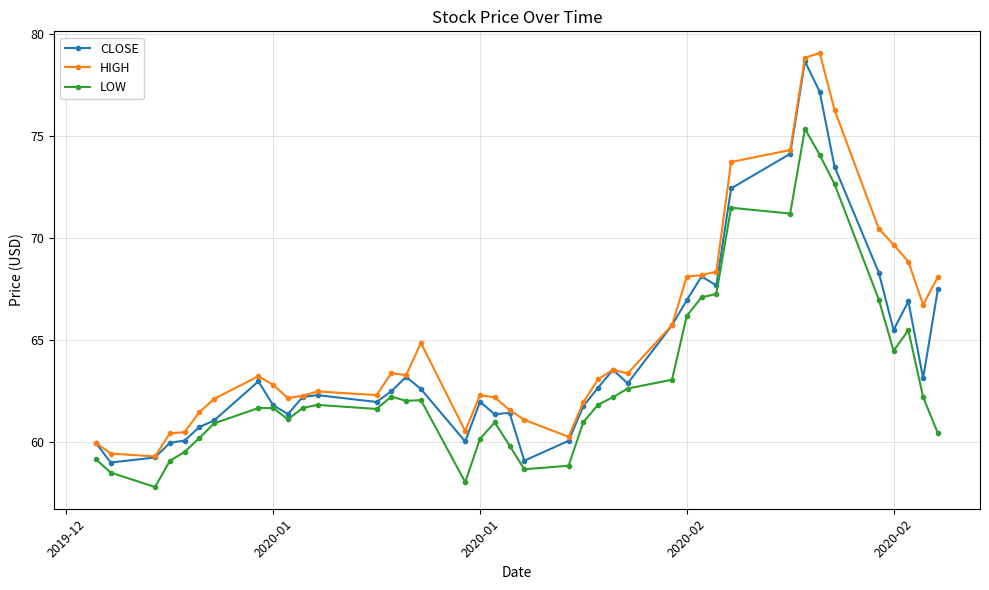

At how many categories does at least one series exceed 72?

5